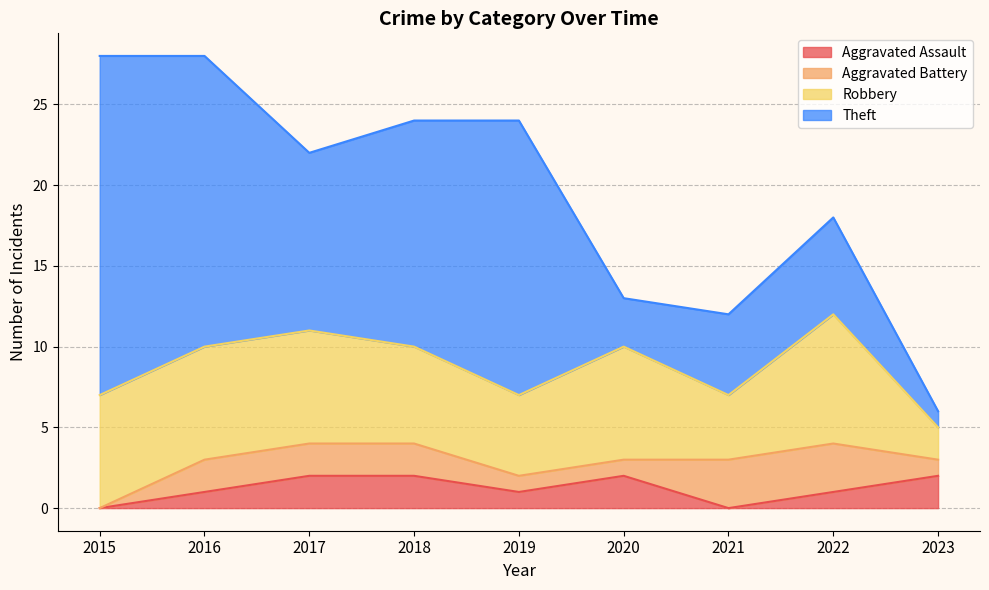

What is the value of the Aggravated Battery point at the 2nd from the left?

2